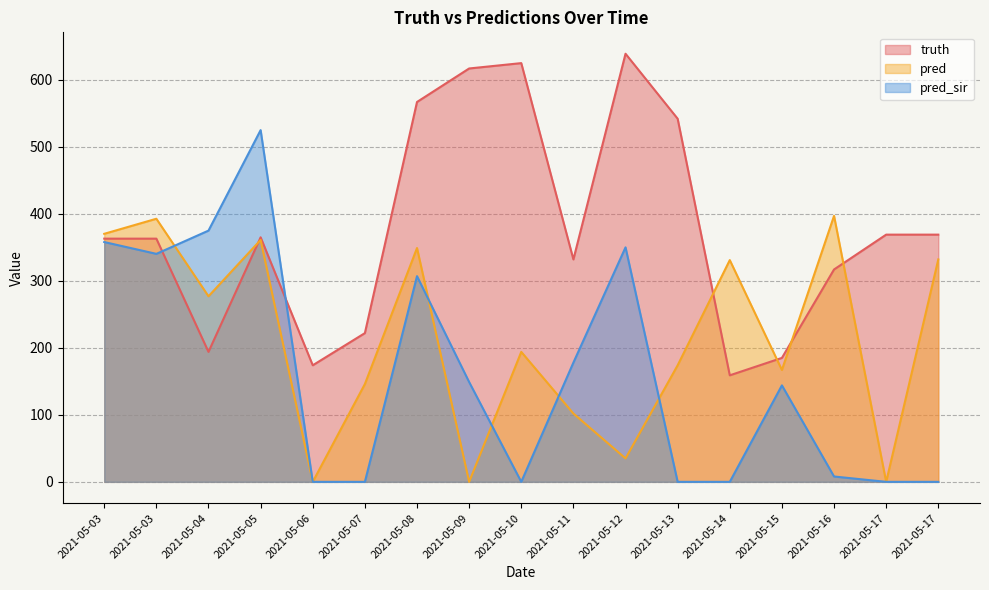

What is the difference between the highest and lowest values at 2021-05-13?

542.0